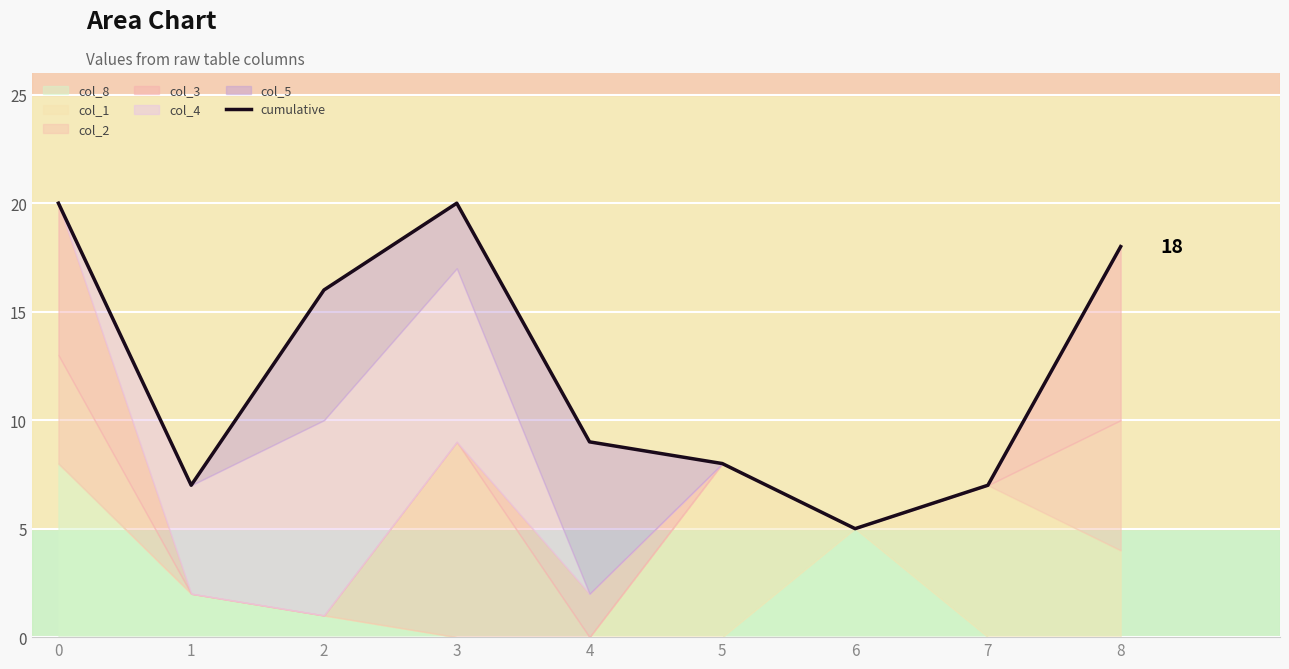

Between 8 and 5, which is larger?

8